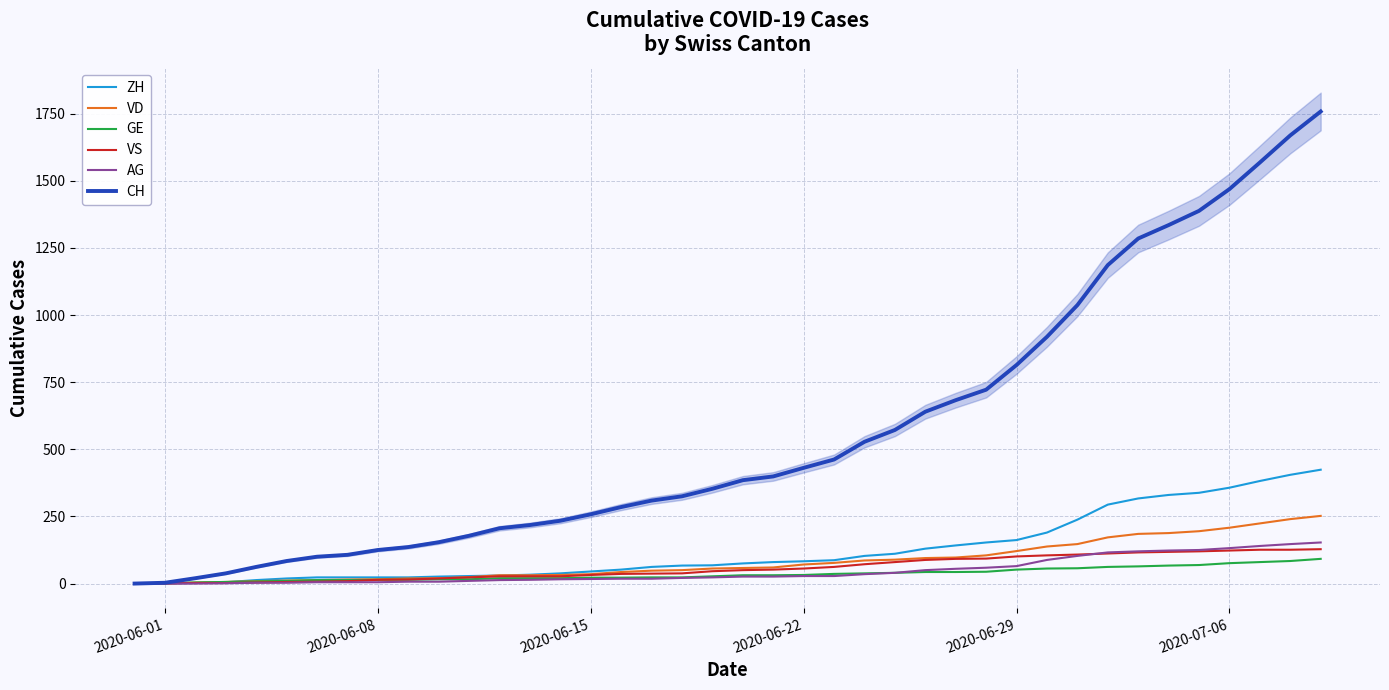

True or false: AG and ZH intersect in this chart.

False